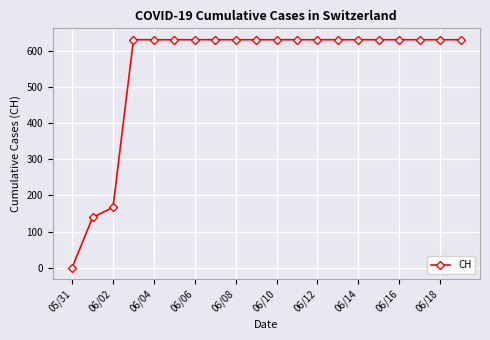

What is the maximum value shown in the chart?

631